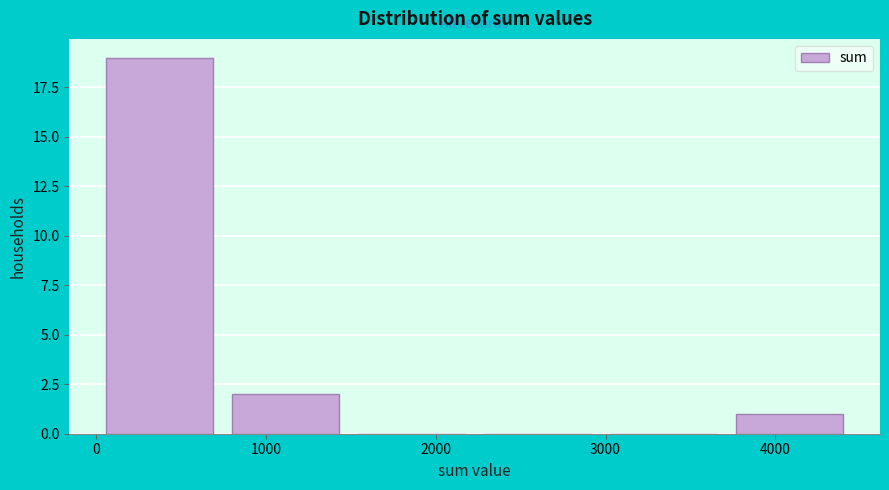

Reading left to right, list every bar in this chart as the range it spans on the x-axis followed by its height. Neither the bar edges nor the heights are printed on the chart, so give them approximately, as read against the axes.

0 to 700: 19
700 to 1500: 2
1500 to 2200: 0
2200 to 3000: 0
3000 to 3700: 0
3700 to 4500: 1